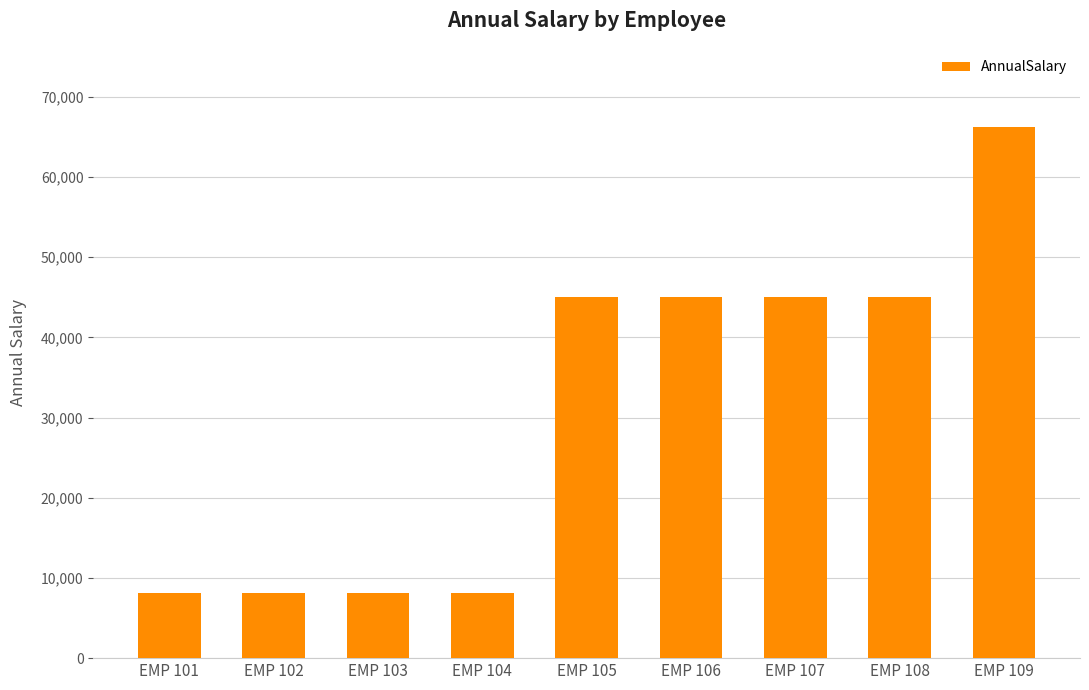

What is the difference between the maximum and minimum values?

58005.0